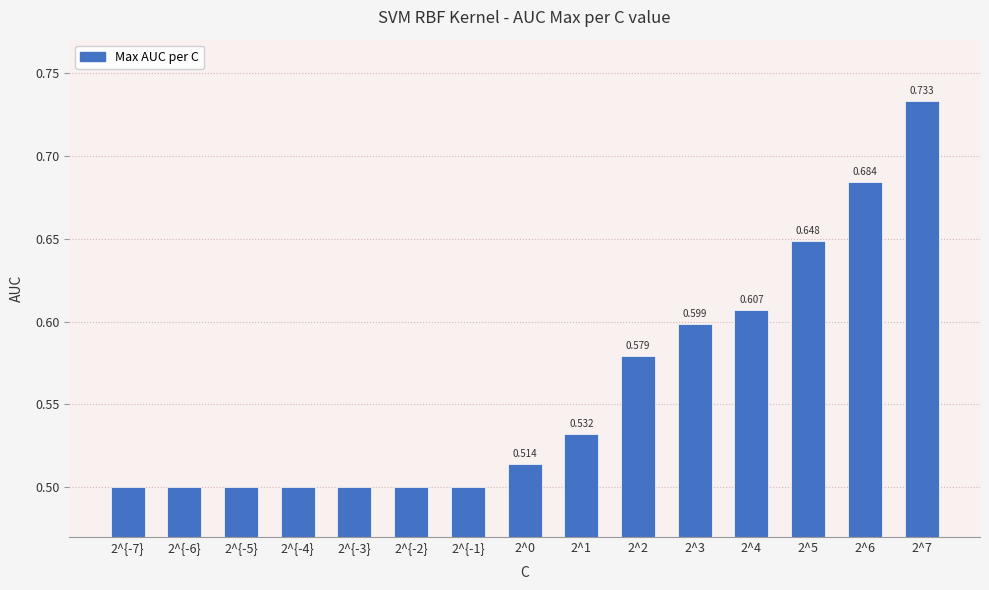

List the labels in order of value, largest first.

2^7, 2^6, 2^5, 2^4, 2^3, 2^2, 2^1, 2^0, 2^{-7}, 2^{-6}, 2^{-5}, 2^{-4}, 2^{-3}, 2^{-2}, 2^{-1}